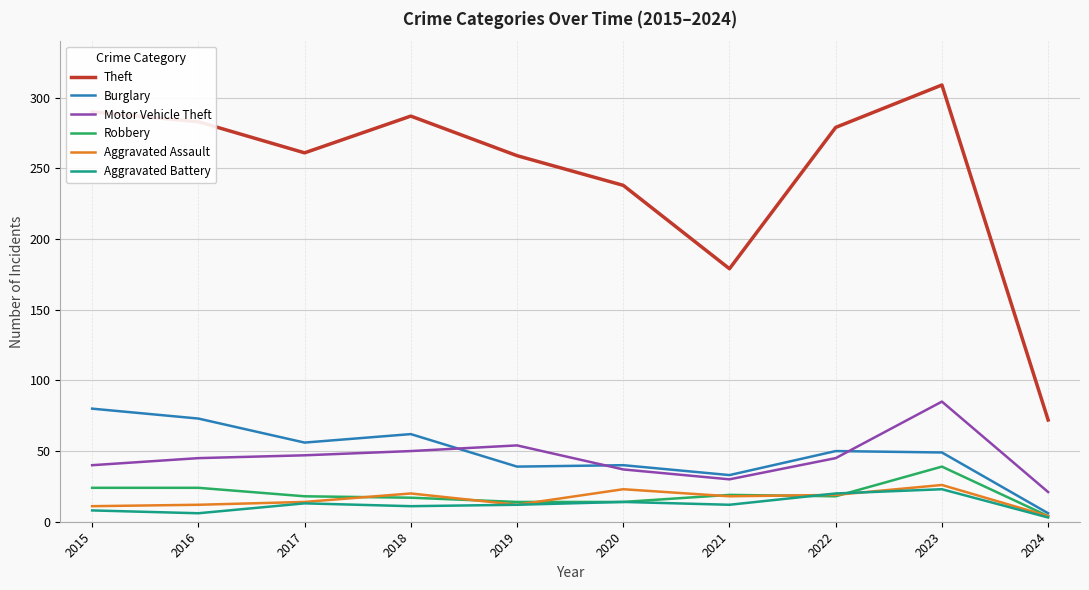

Which label corresponds to the smallest value in the chart?

2024